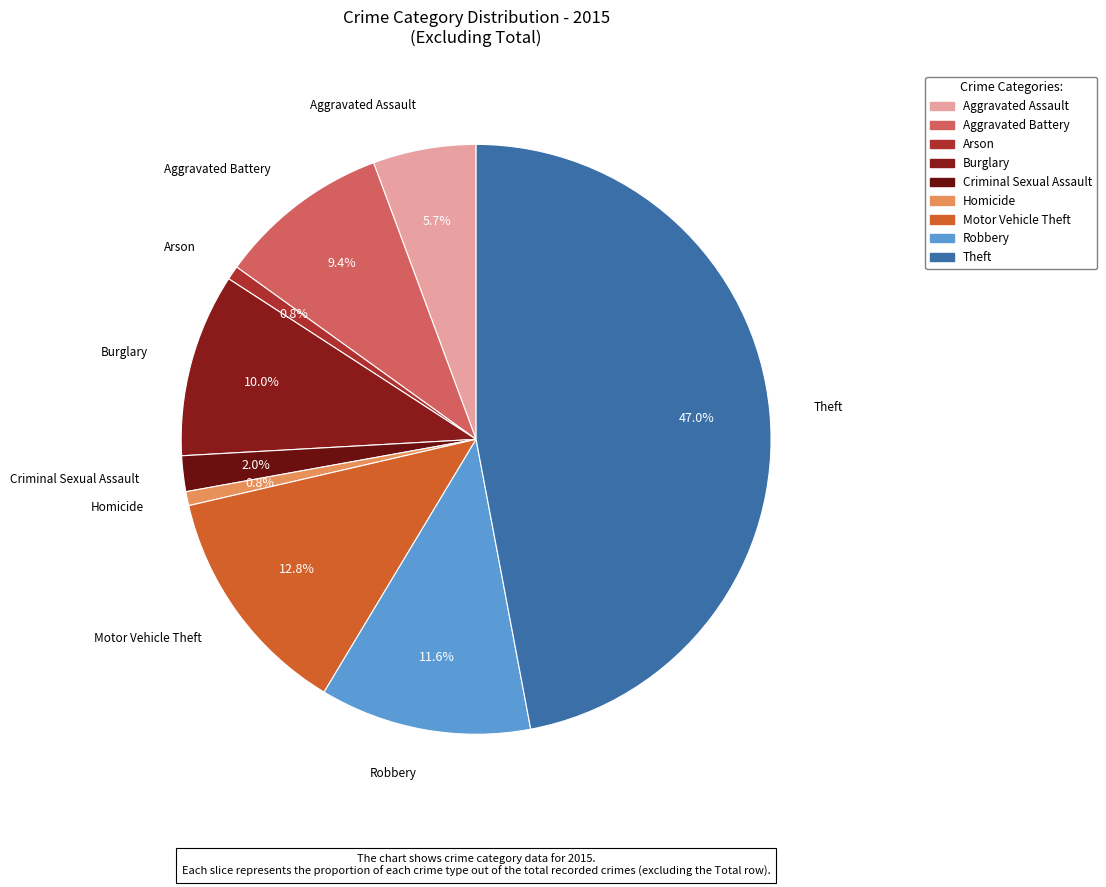

To the nearest percent, what is the combined percentage of Motor Vehicle Theft and Robbery?

24%